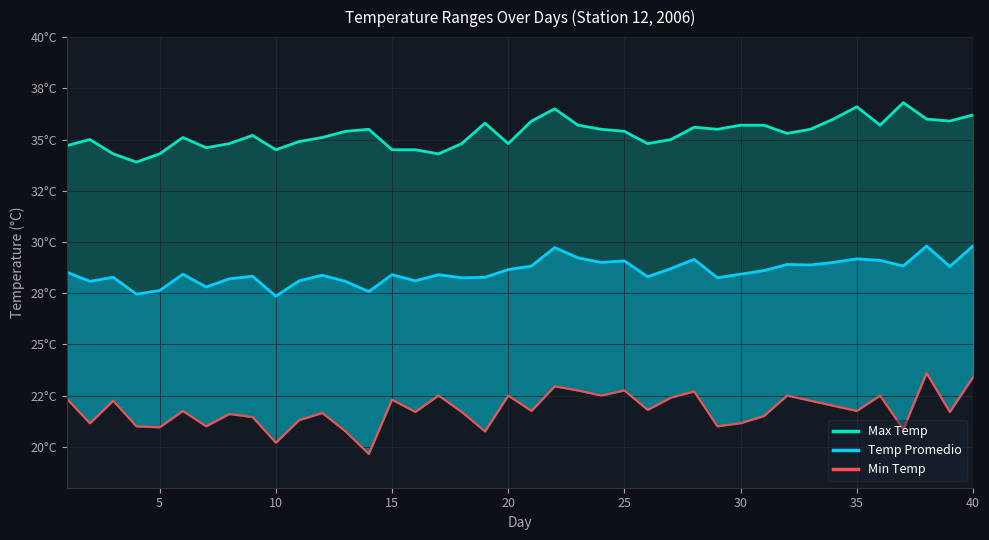

What is the highest value of the Max Temp series?

36.8